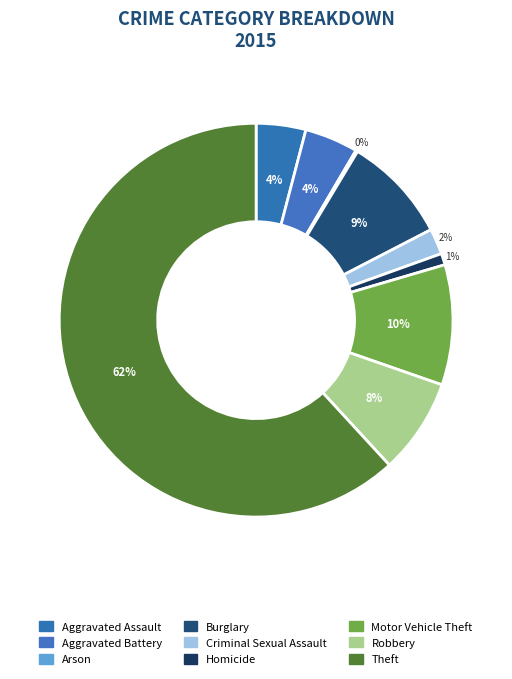

Which category has the biggest portion of the pie?

Theft